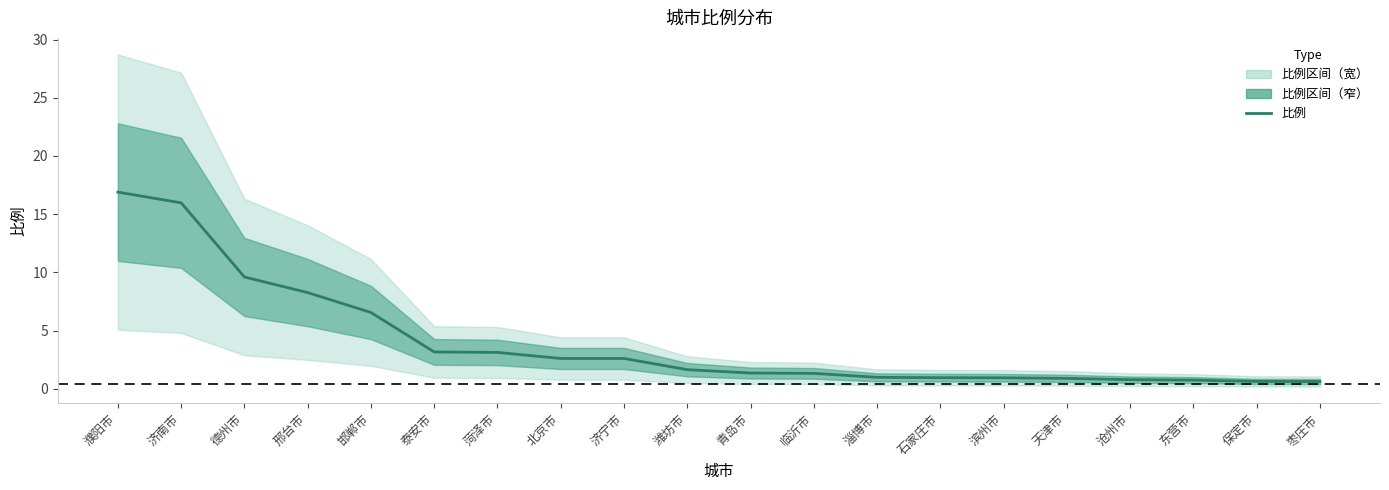

Reading left to right, list all the values displayed in this chart.

16.9	16.0	9.6	8.3	6.5	3.2	3.1	2.6	2.6	1.6	1.4	1.3	1.0	0.9	0.9	0.9	0.8	0.7	0.6	0.6